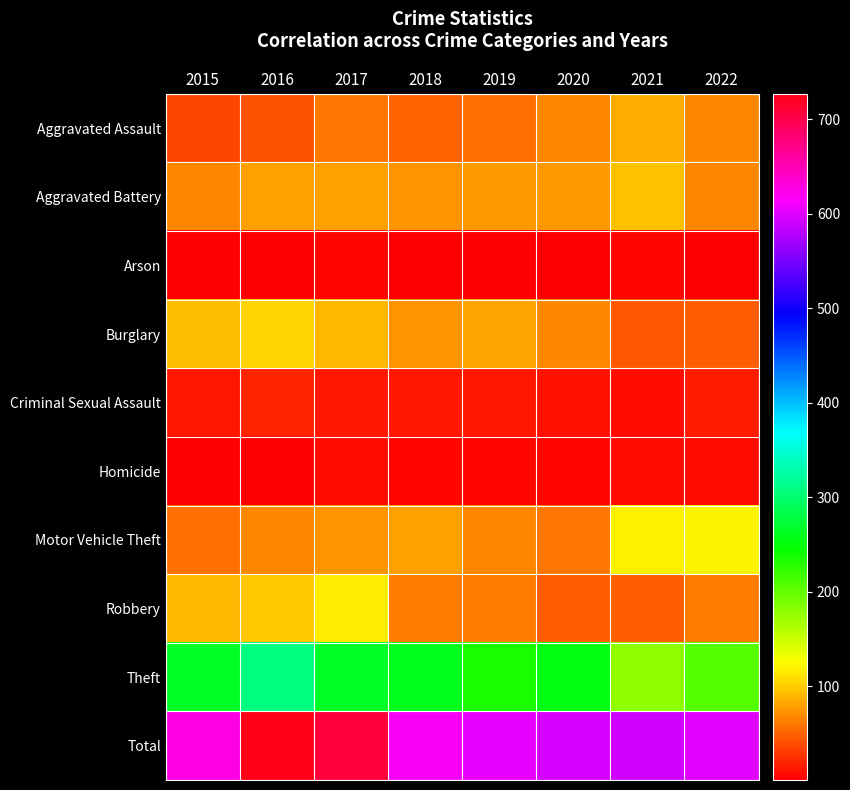

At which category is the sum across all series the highest?

2016